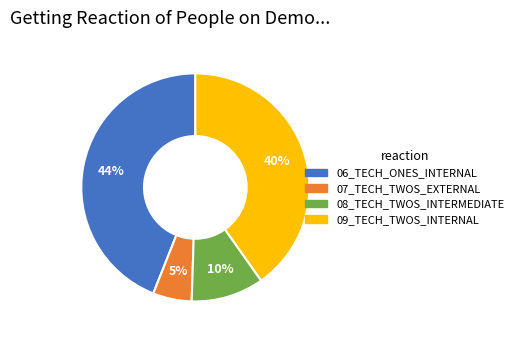

Is the sum of 06_TECH_ONES_INTERNAL and 08_TECH_TWOS_INTERMEDIATE greater than half?

Yes